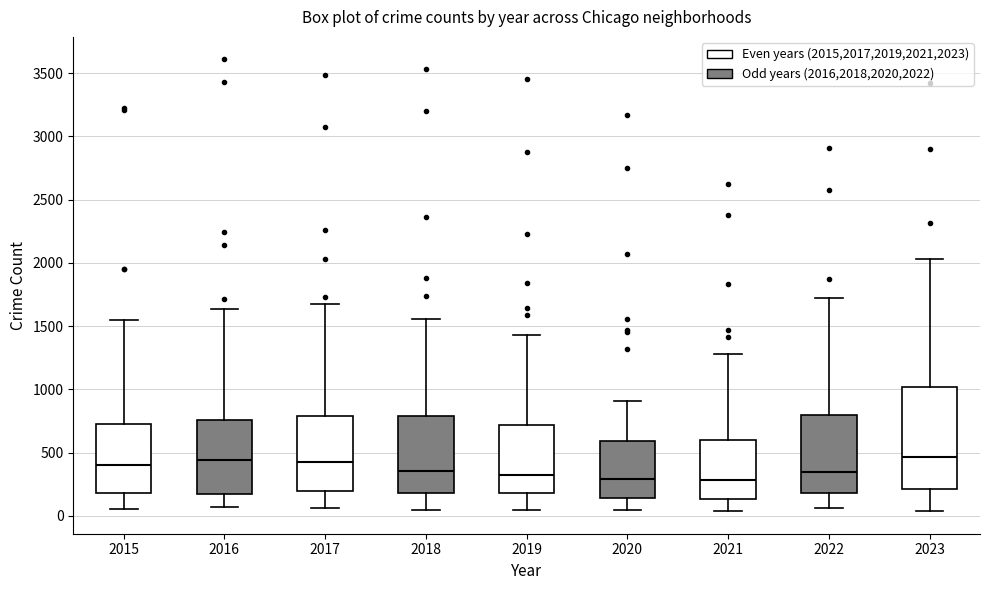

Where is the lower edge of the box at x = 2021 on the y-axis? The values are not printed on the chart, so give them approximately, as read against the axis.

150